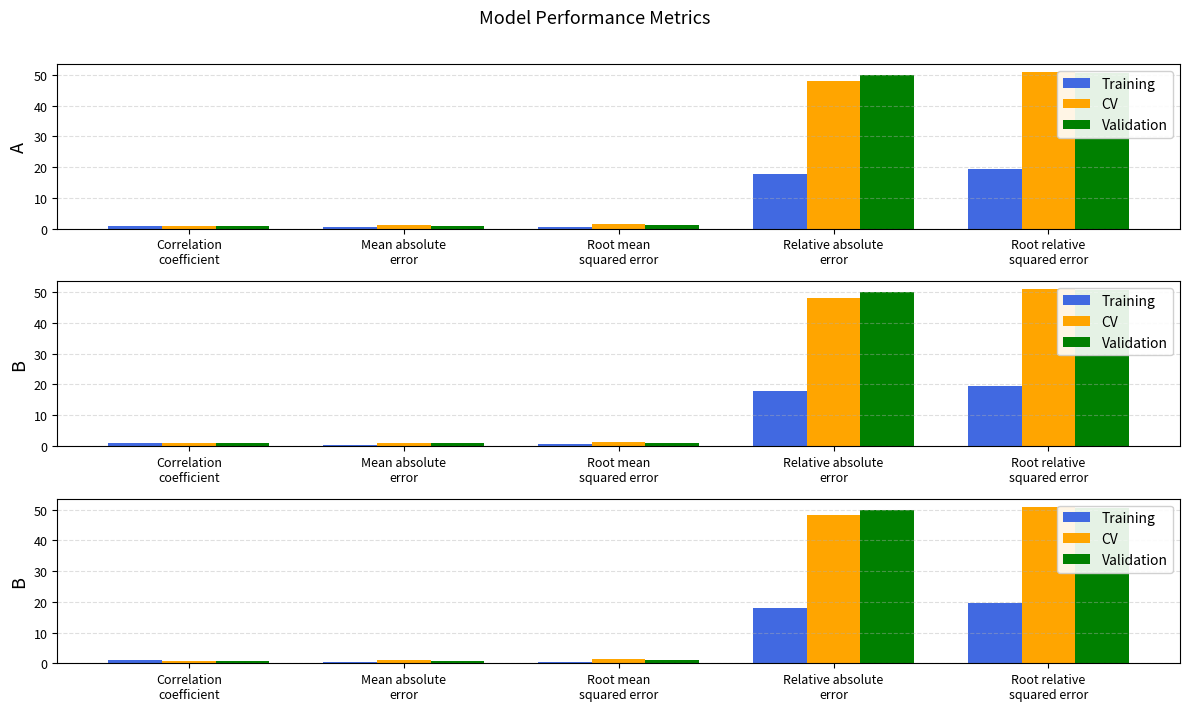

At which category is the sum across all series the highest?

Root relative
squared error